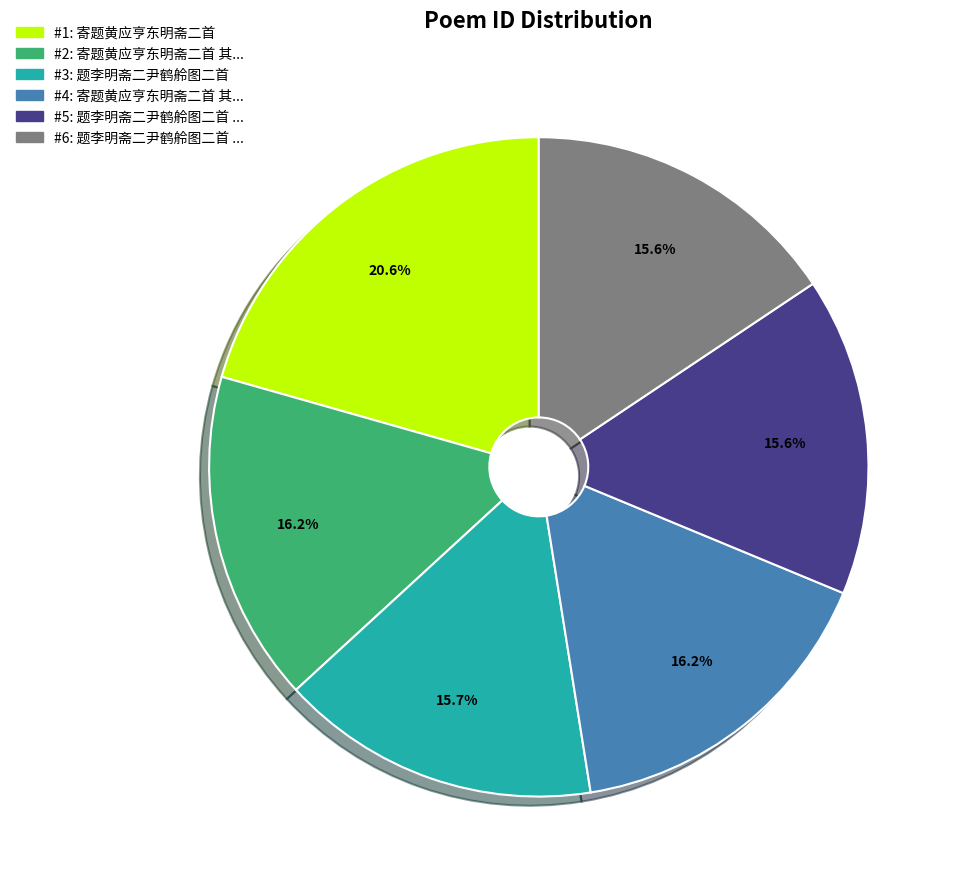

Is there a majority slice in this chart?

No